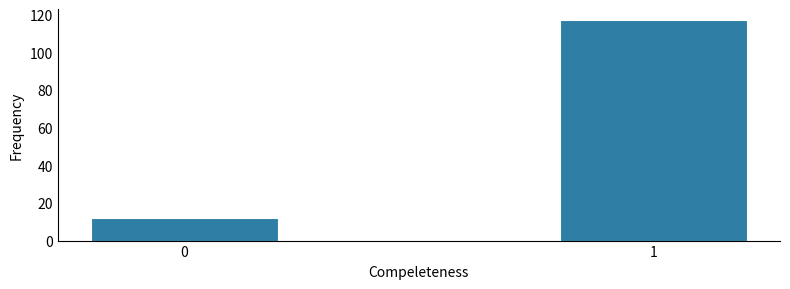

Reading right to left, extract all data points from this chart.

1=117	0=12